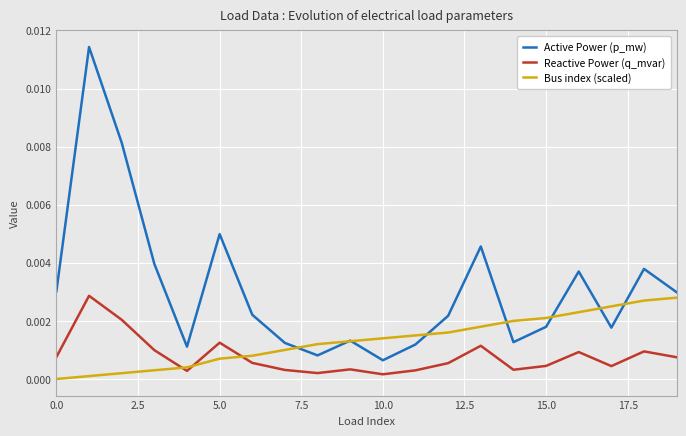

What are all the series names shown in the legend?

Active Power (p_mw), Reactive Power (q_mvar), Bus index (scaled)